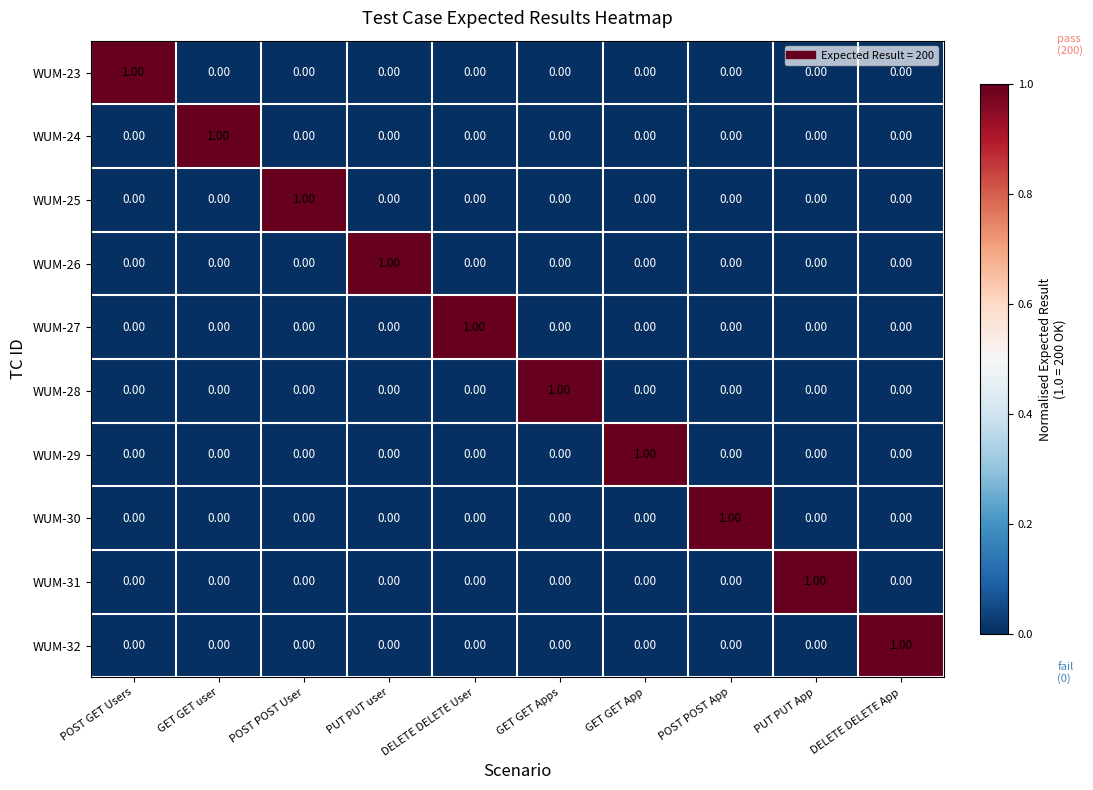

At how many categories does at least one series exceed 0?

10